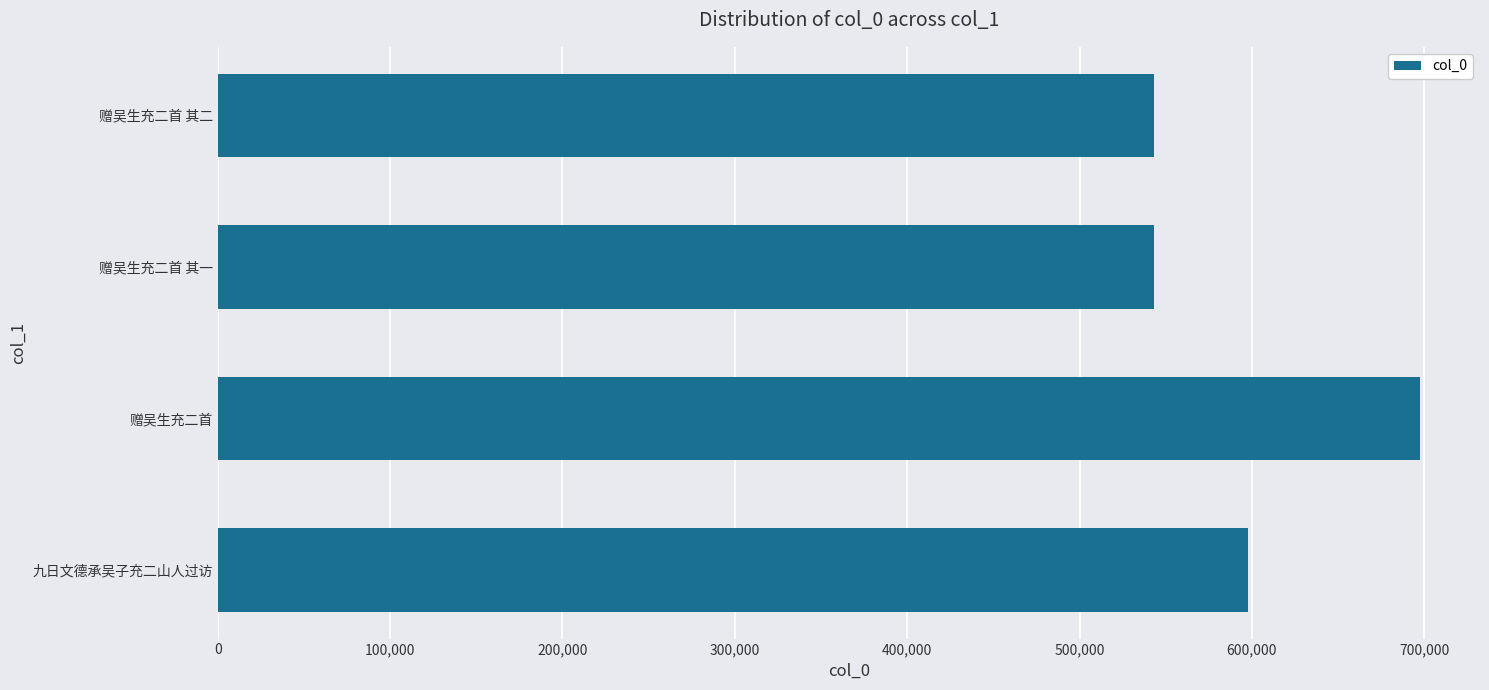

Read the value at 赠吴生充二首 其一.

543479